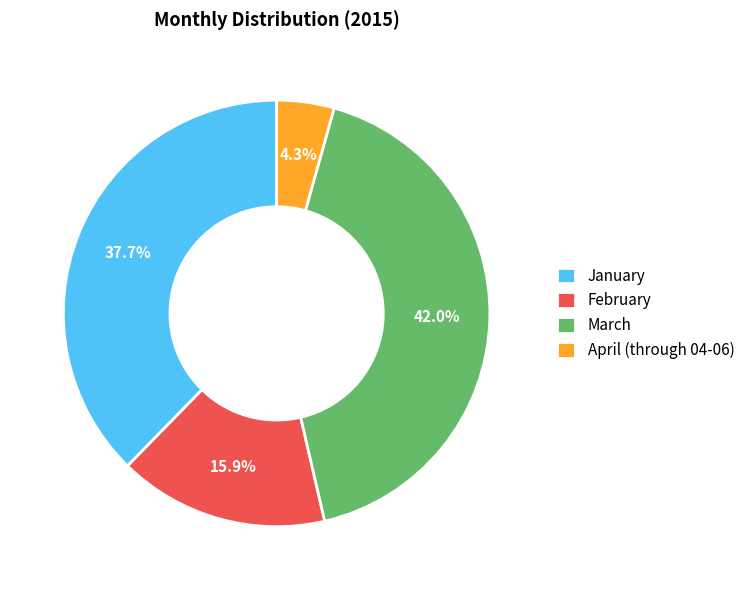

What percentage is the February slice, to the nearest percent?

16%